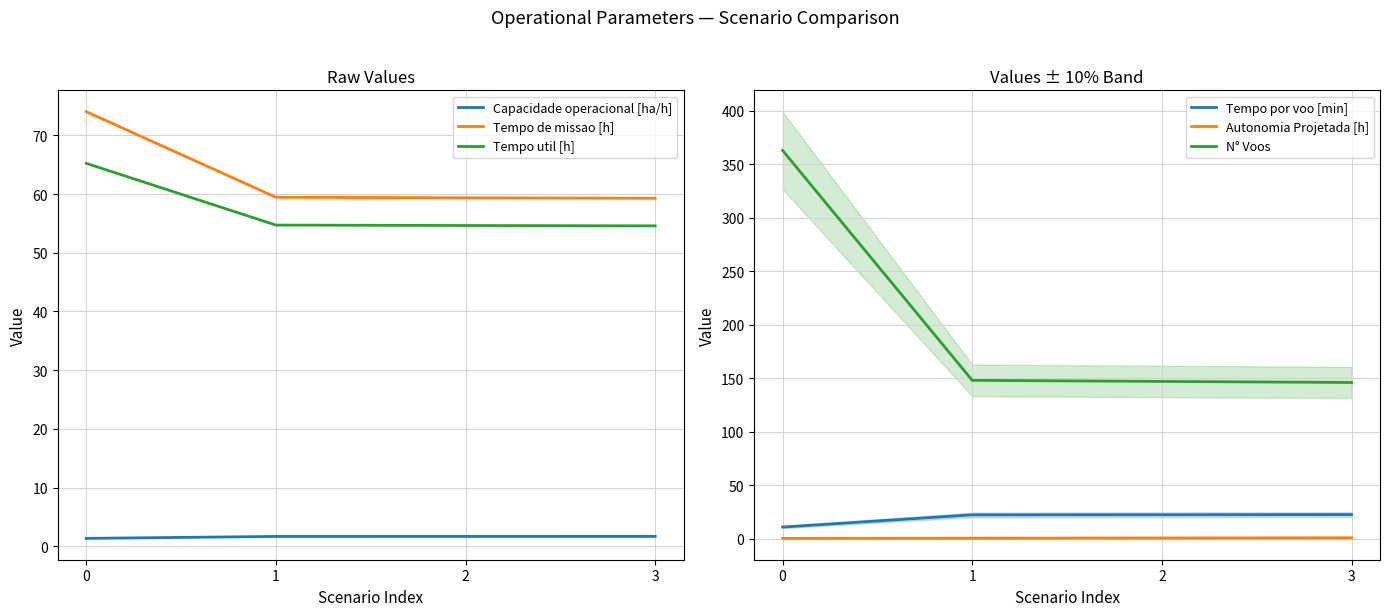

At how many categories does at least one series exceed 293?

1